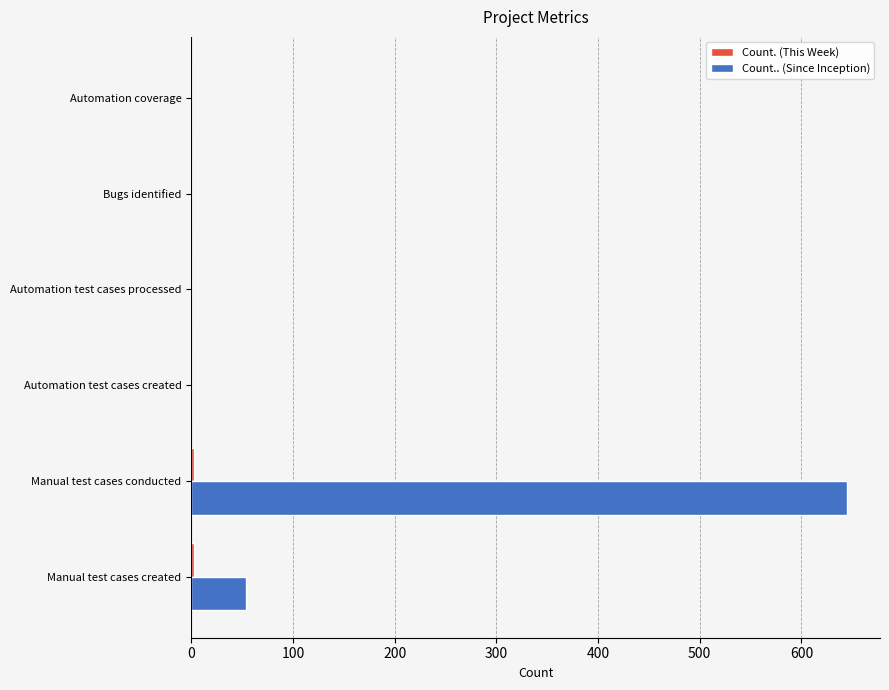

Which label corresponds to the largest value in the chart?

Manual test cases conducted